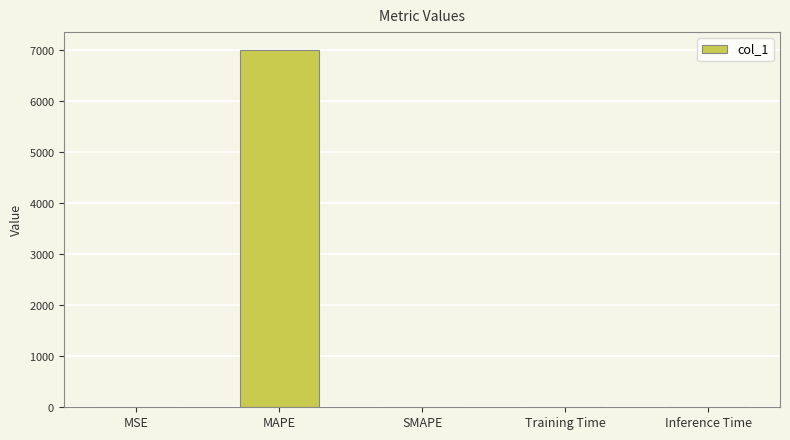

What is the difference between the maximum and minimum values?

6994.6